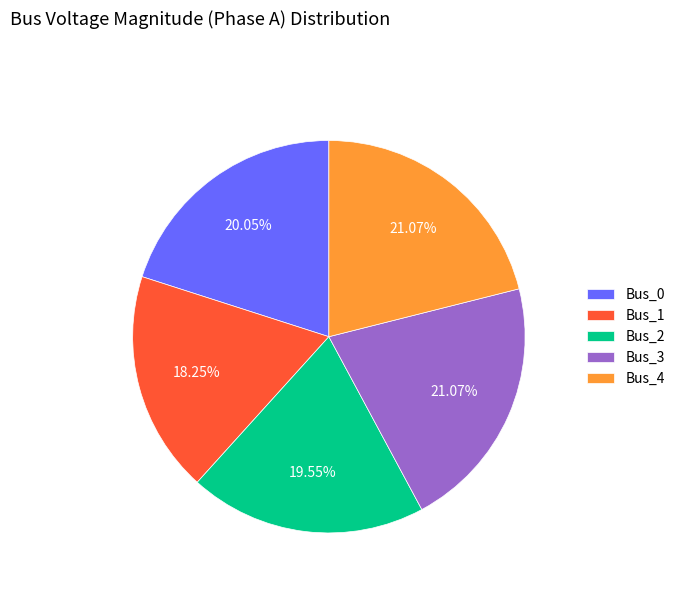

Approximately how many times larger is the value at Bus_1 compared to Bus_4?

0.9